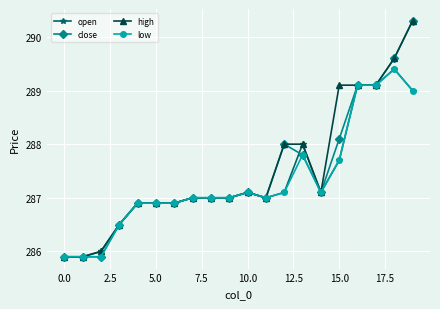

Which series has the largest total across all categories?

high